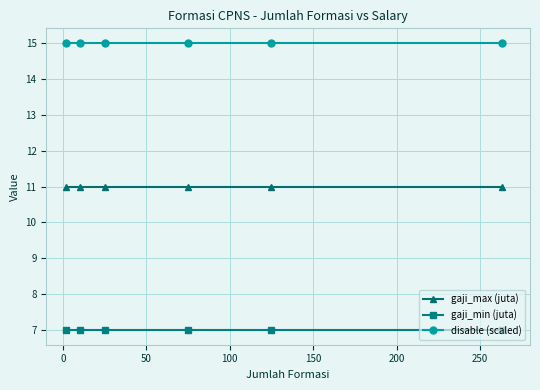

What is the average value of the gaji_min (juta) series?

7